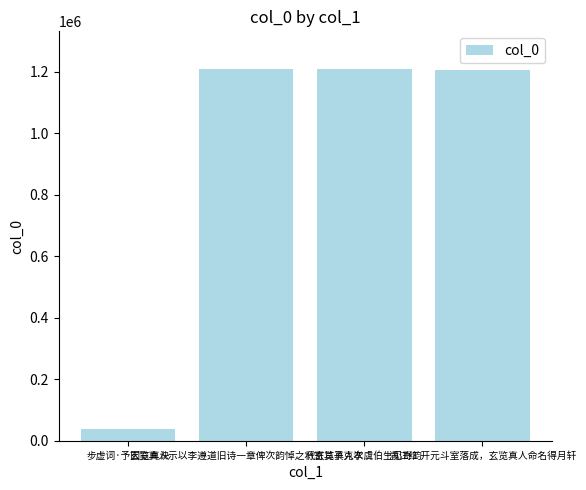

What is the difference between the maximum and minimum values?

1173518